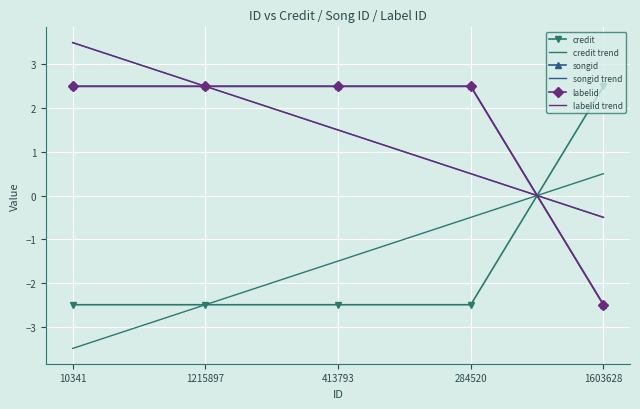

What is the label of the 2nd point from the right?

284520